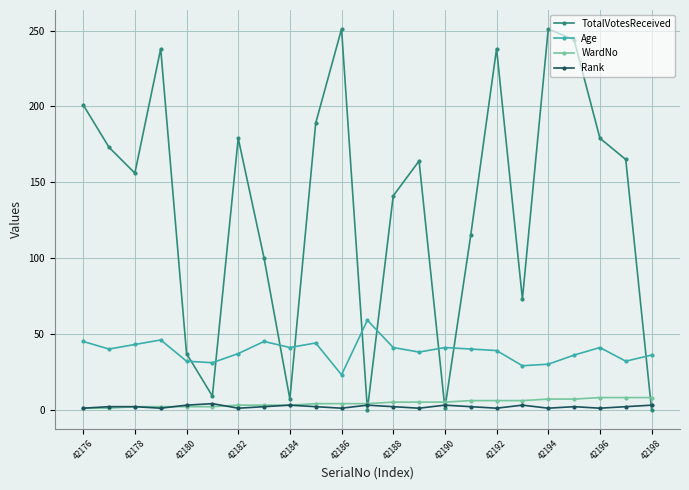

How many interior local peaks does the TotalVotesReceived series have?

6